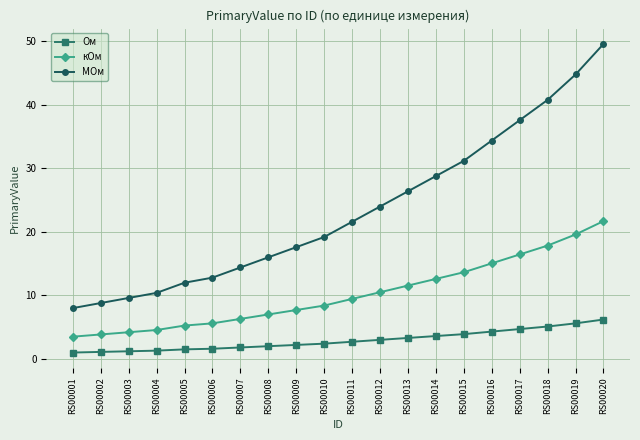

Count the number of categories in the chart.

20